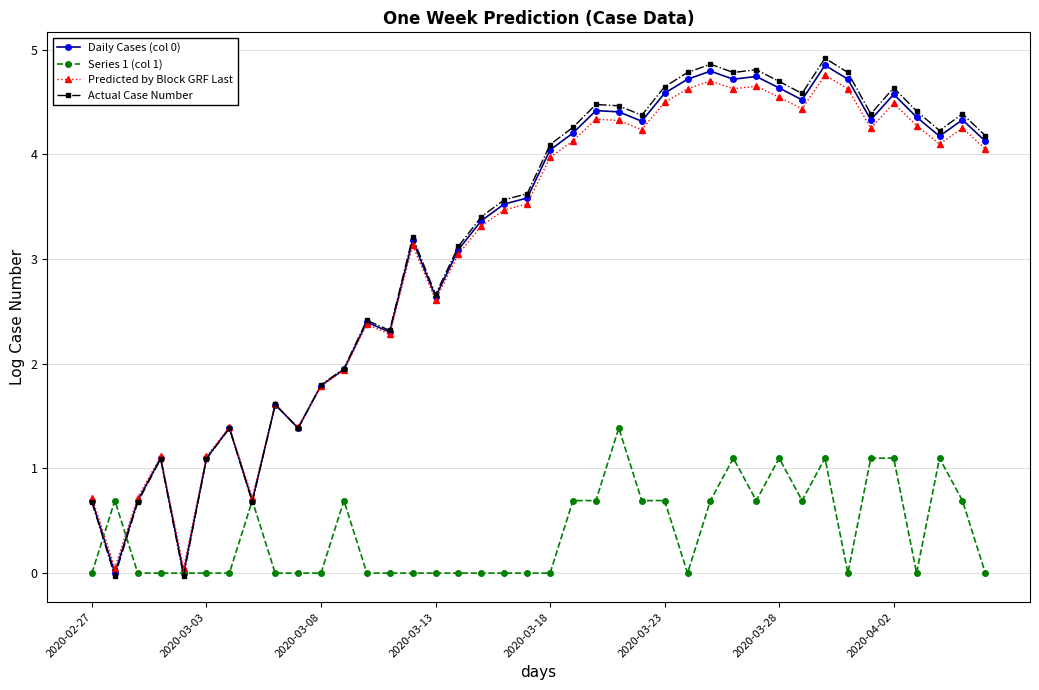

What is the maximum value shown in the chart?

4.9